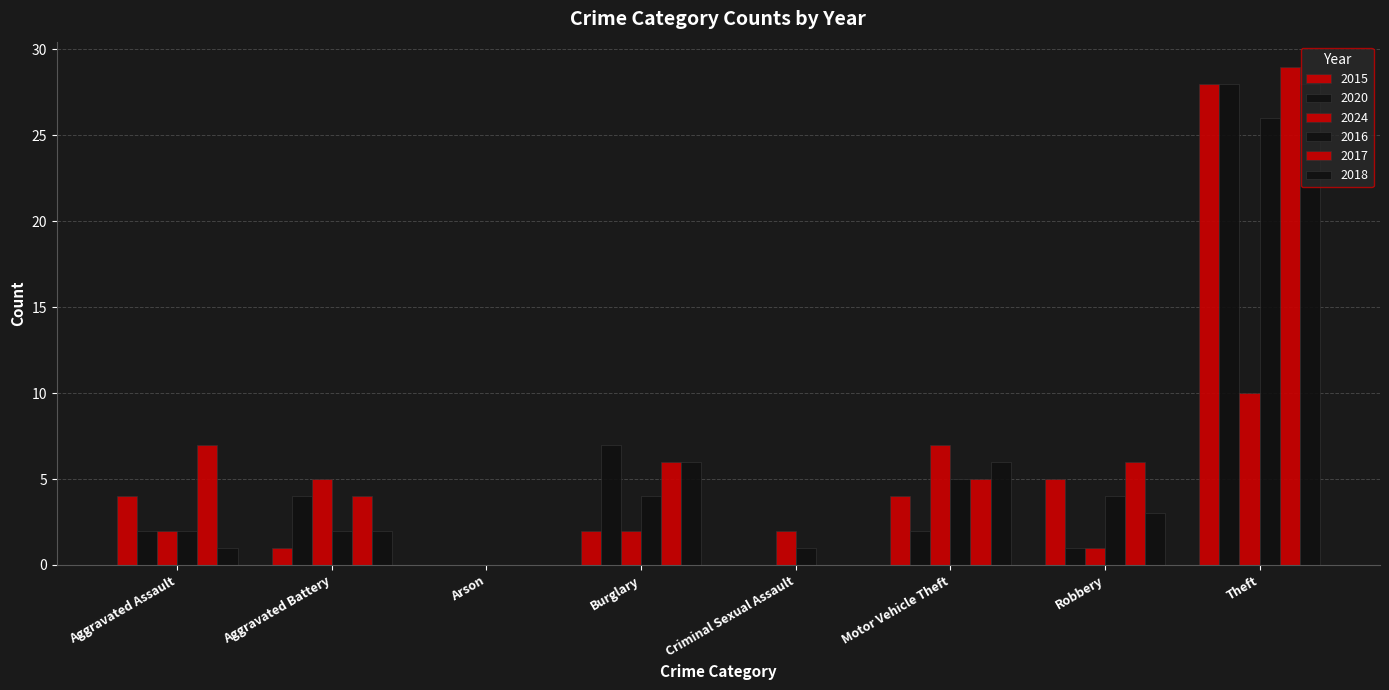

How many series are shown in this chart?

6